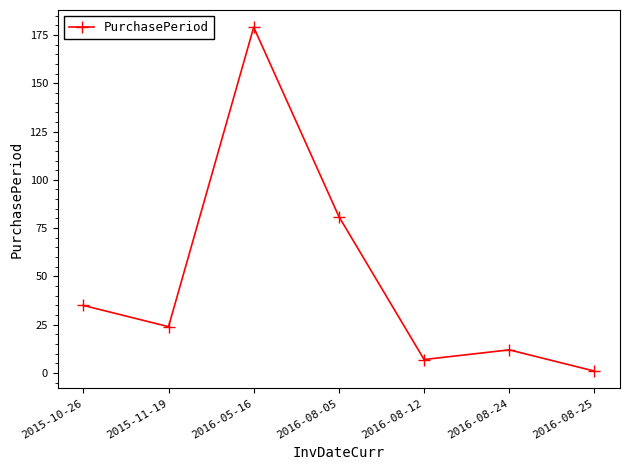

Is it true that the value at 2015-10-26 is 35?

True